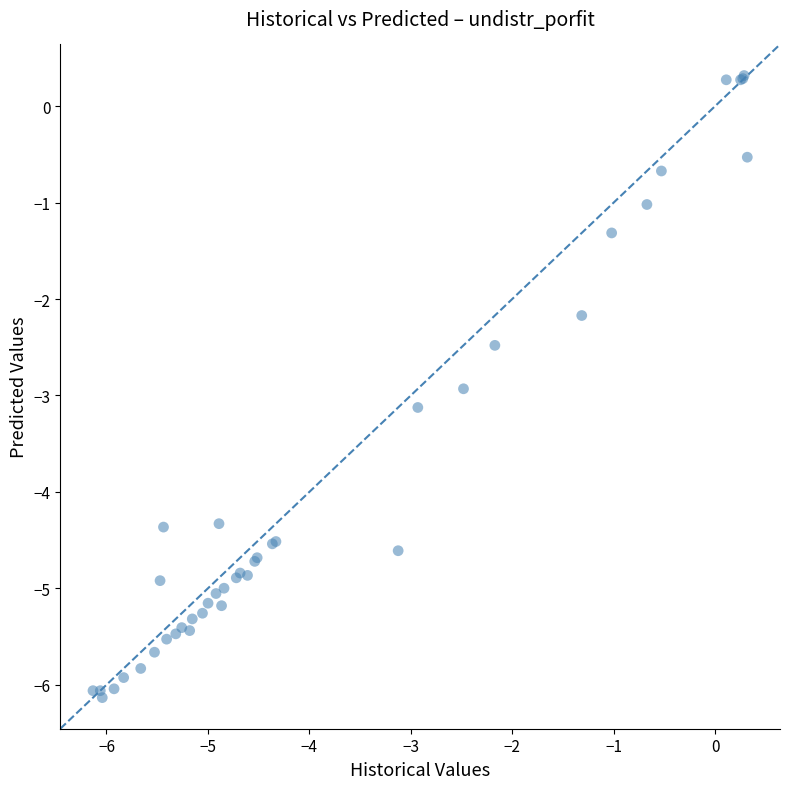

What Y value in the scatter plot is closest to -2?

-2.2